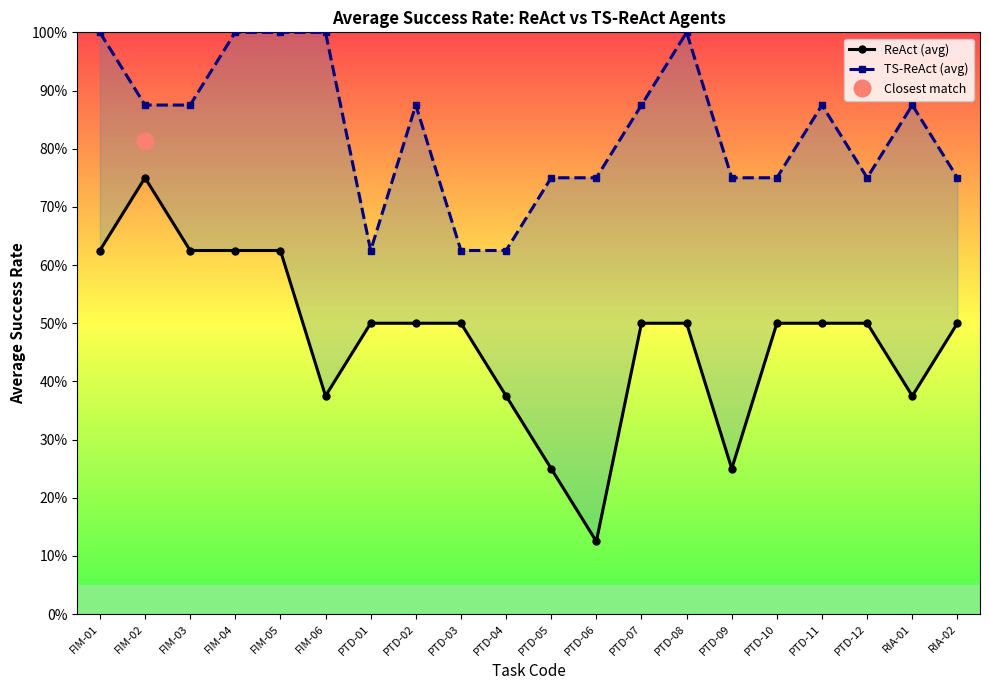

Reading left to right, what are all the values shown in this chart?

ReAct (avg): 0.6	0.8	0.6	0.6	0.6	0.4	0.5	0.5	0.5	0.4	0.2	0.1	0.5	0.5	0.2	0.5	0.5	0.5	0.4	0.5
TS-ReAct (avg): 1.0	0.9	0.9	1.0	1.0	1.0	0.6	0.9	0.6	0.6	0.8	0.8	0.9	1.0	0.8	0.8	0.9	0.8	0.9	0.8